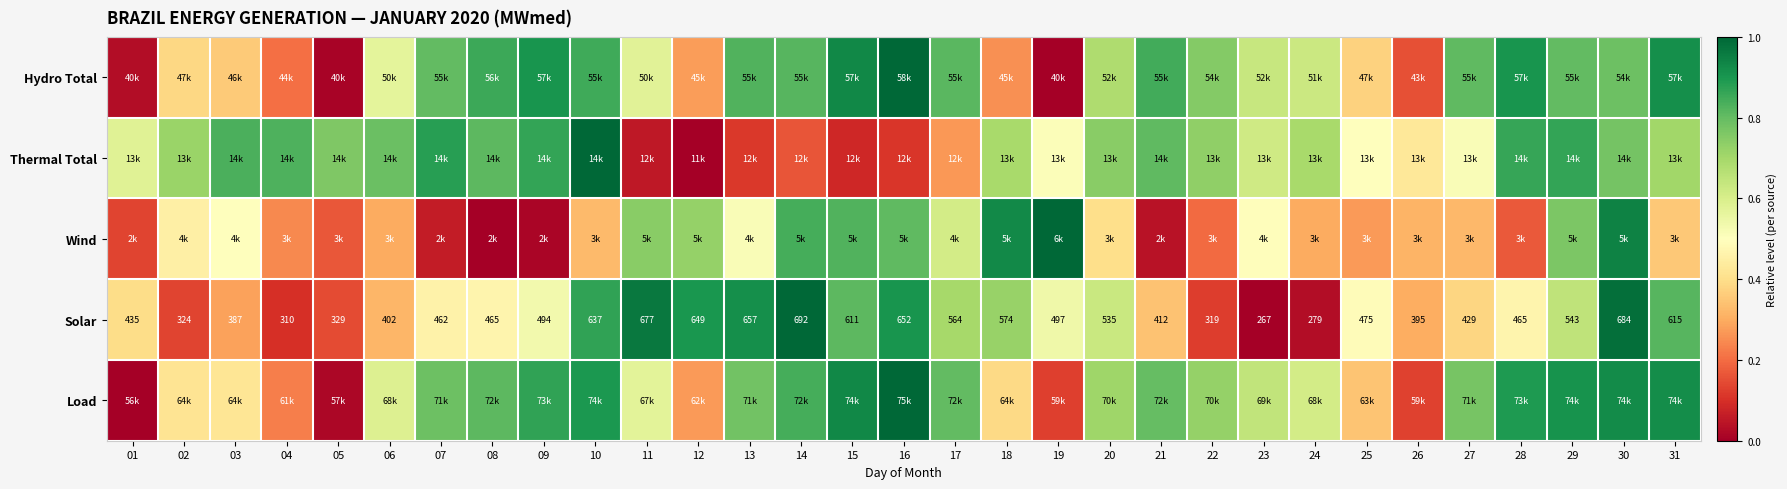

Rank the categories by Wind value from highest to lowest.

19, 30, 18, 14, 15, 16, 29, 11, 12, 17, 13, 03, 23, 02, 20, 31, 10, 27, 26, 24, 06, 25, 04, 22, 28, 05, 01, 07, 21, 09, 08